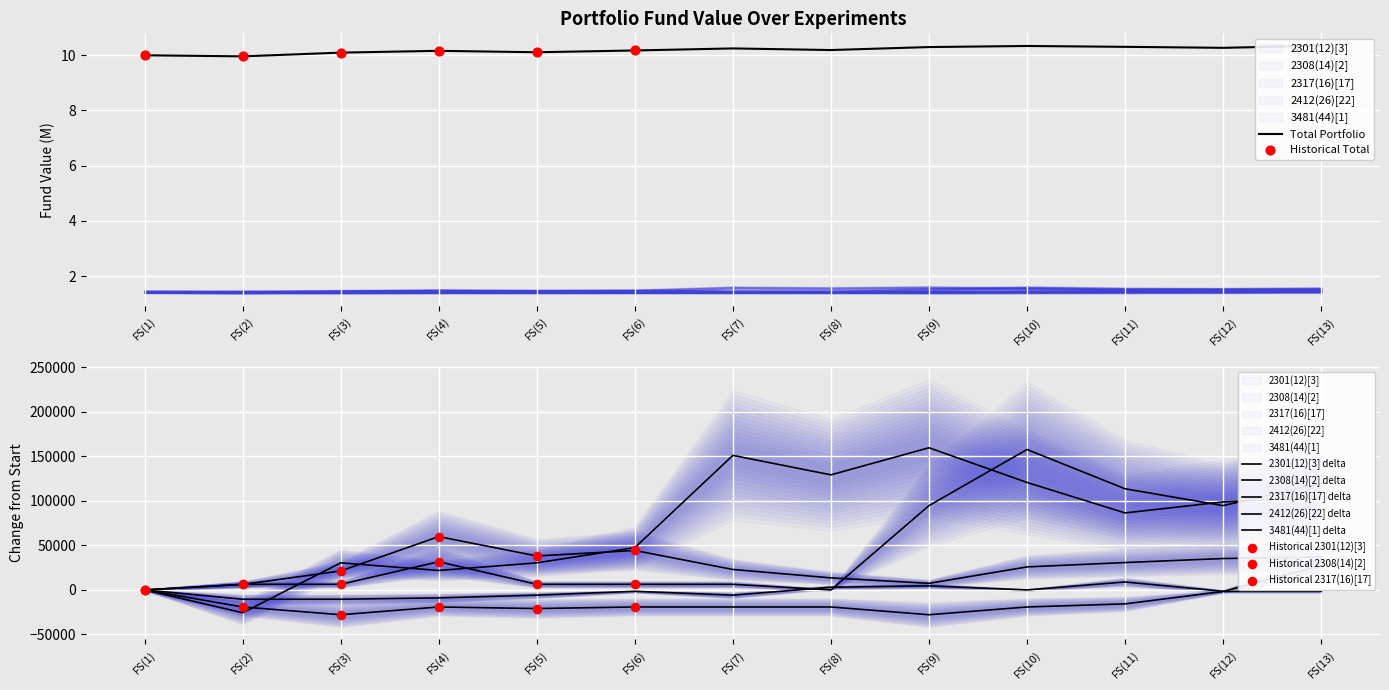

At which category is the sum across all series the highest?

FS(13)